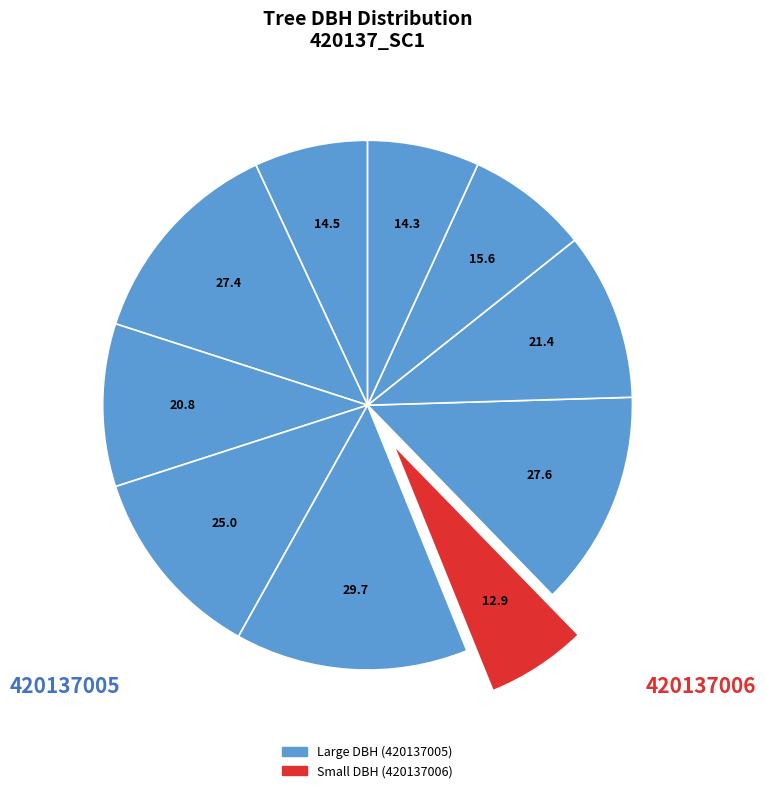

How many slices are in this pie chart?

10